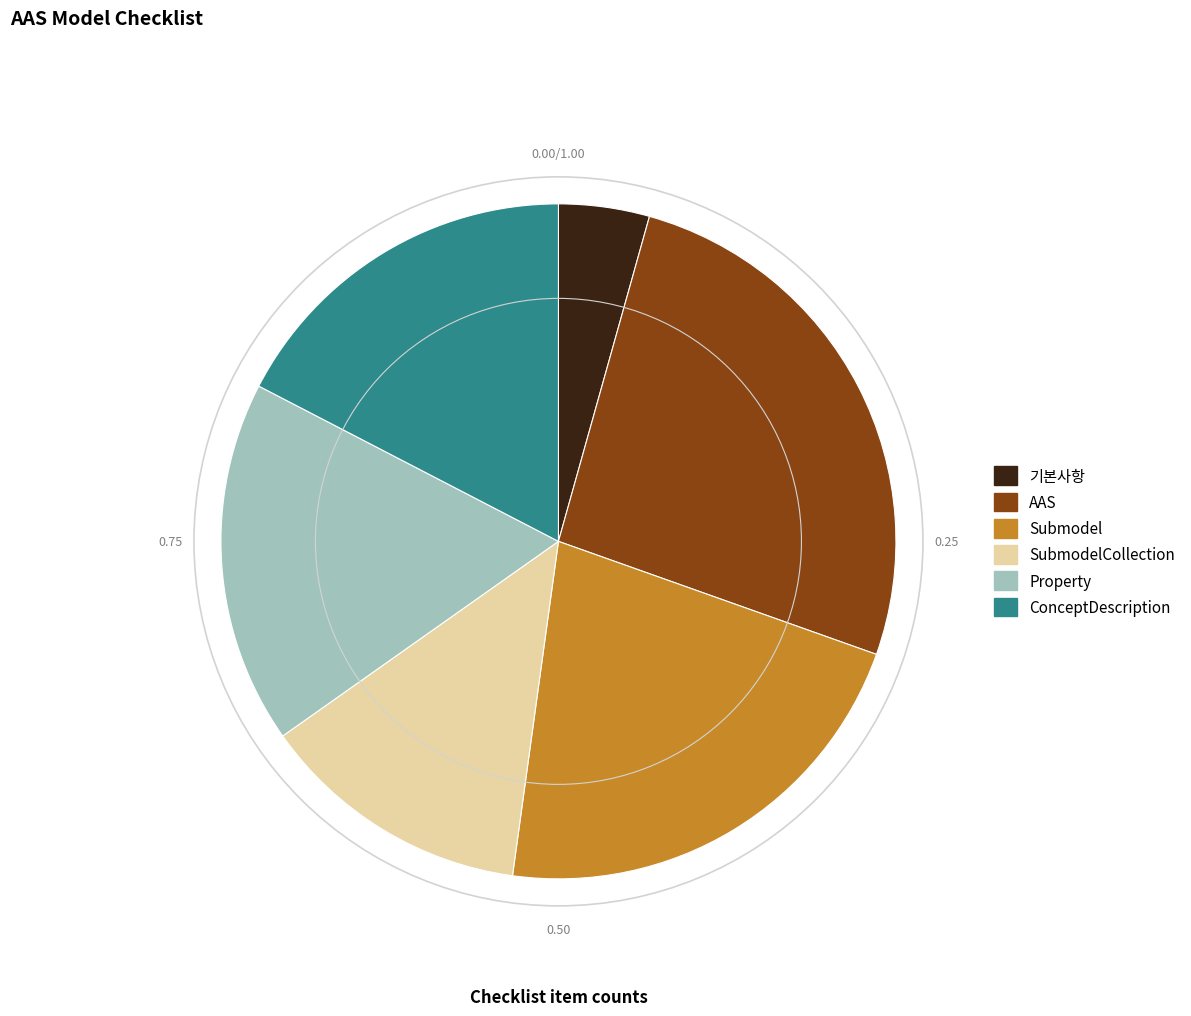

Is AAS the majority of the pie?

No